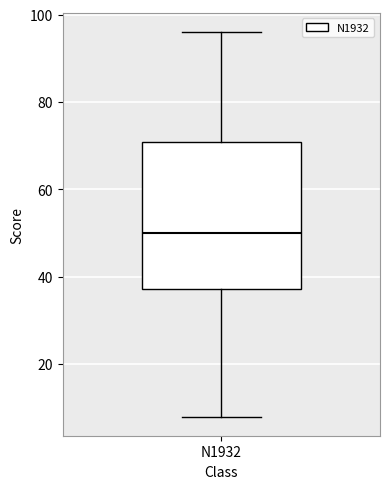

Where does the median line of the box for N1932 sit on the y-axis? The values are not printed on the chart, so give them approximately, as read against the axis.

50